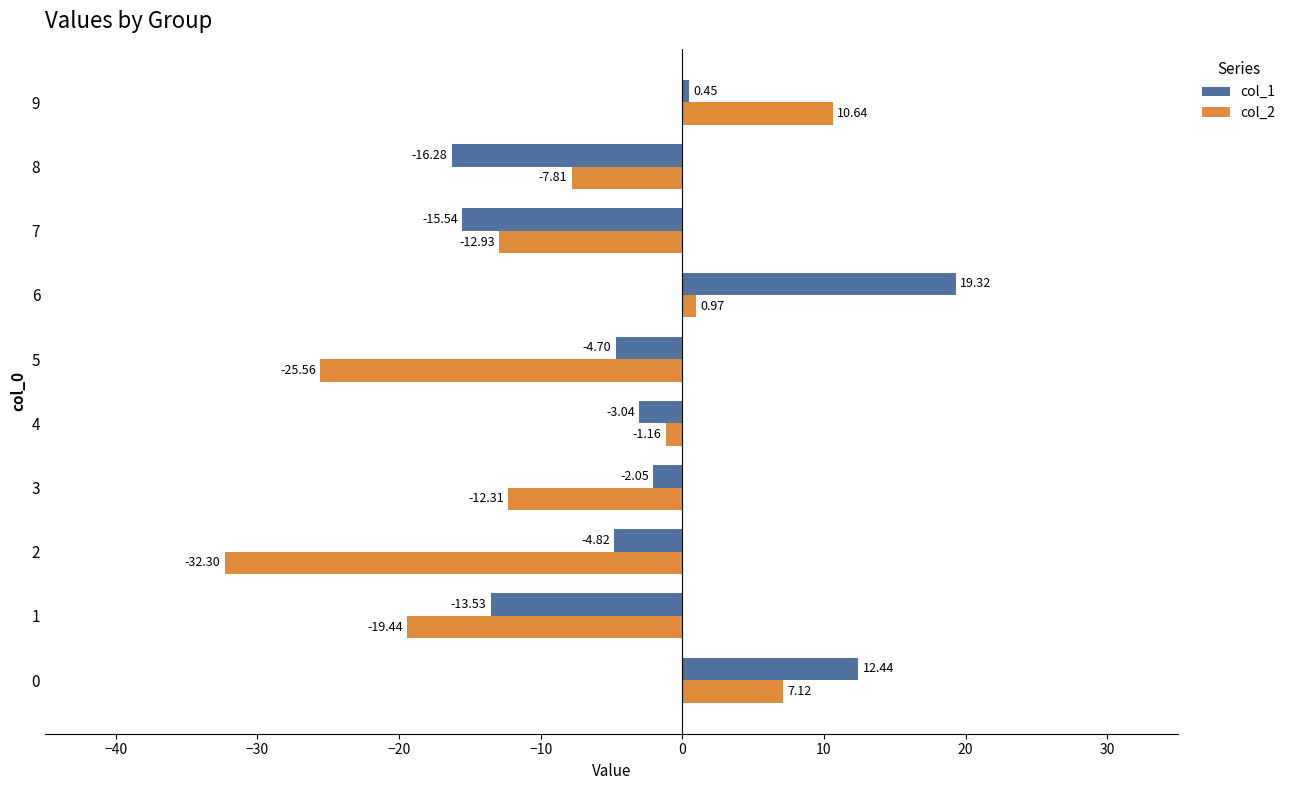

How many values in the col_1 series exceed -3?

4